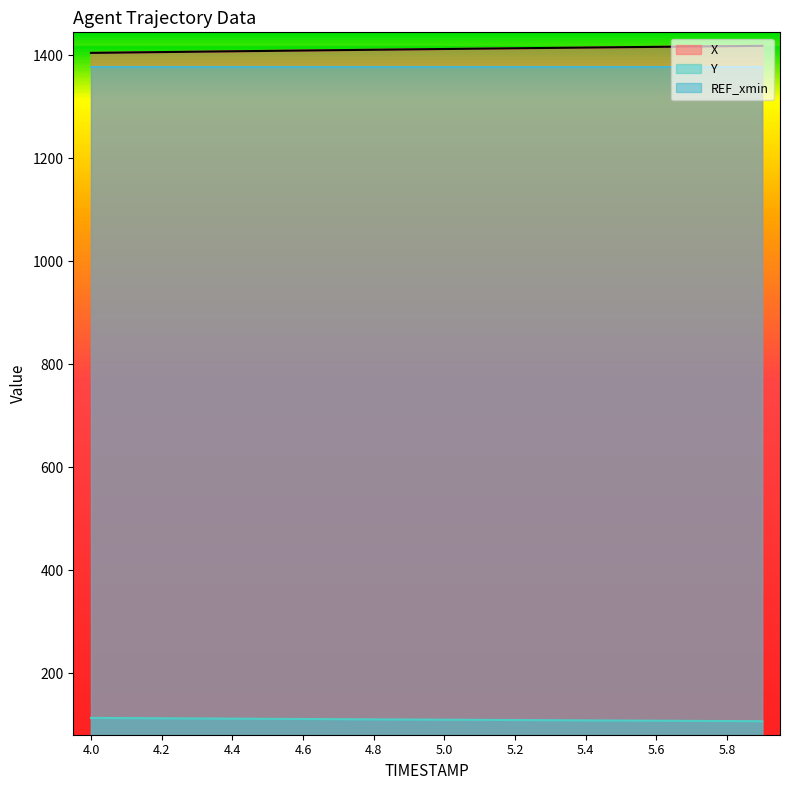

Between 4.6 and 4.4, which is larger?

4.6